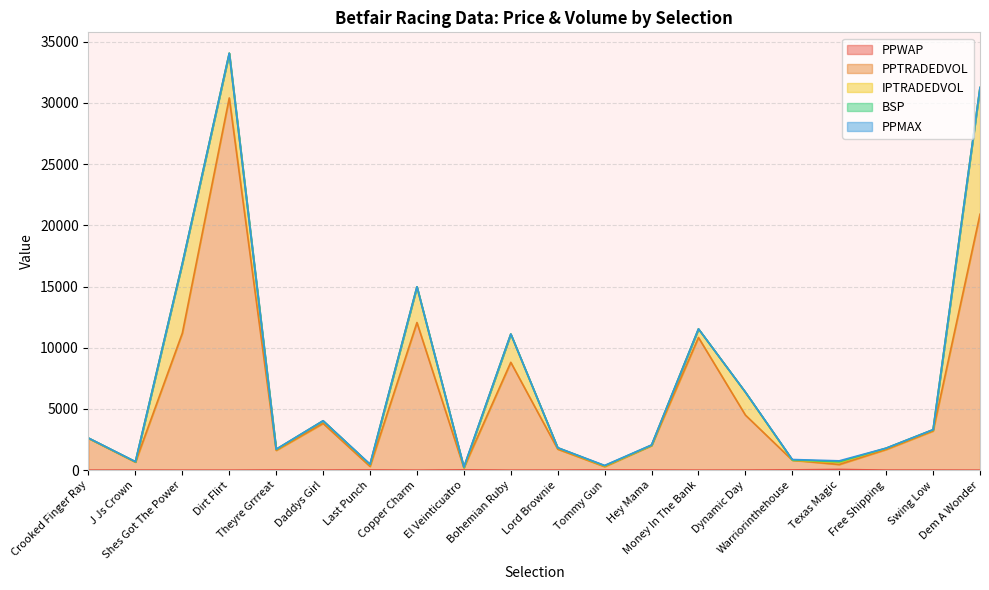

True or false: PPWAP has a value of 0.9 at Dirt Flirt.

True